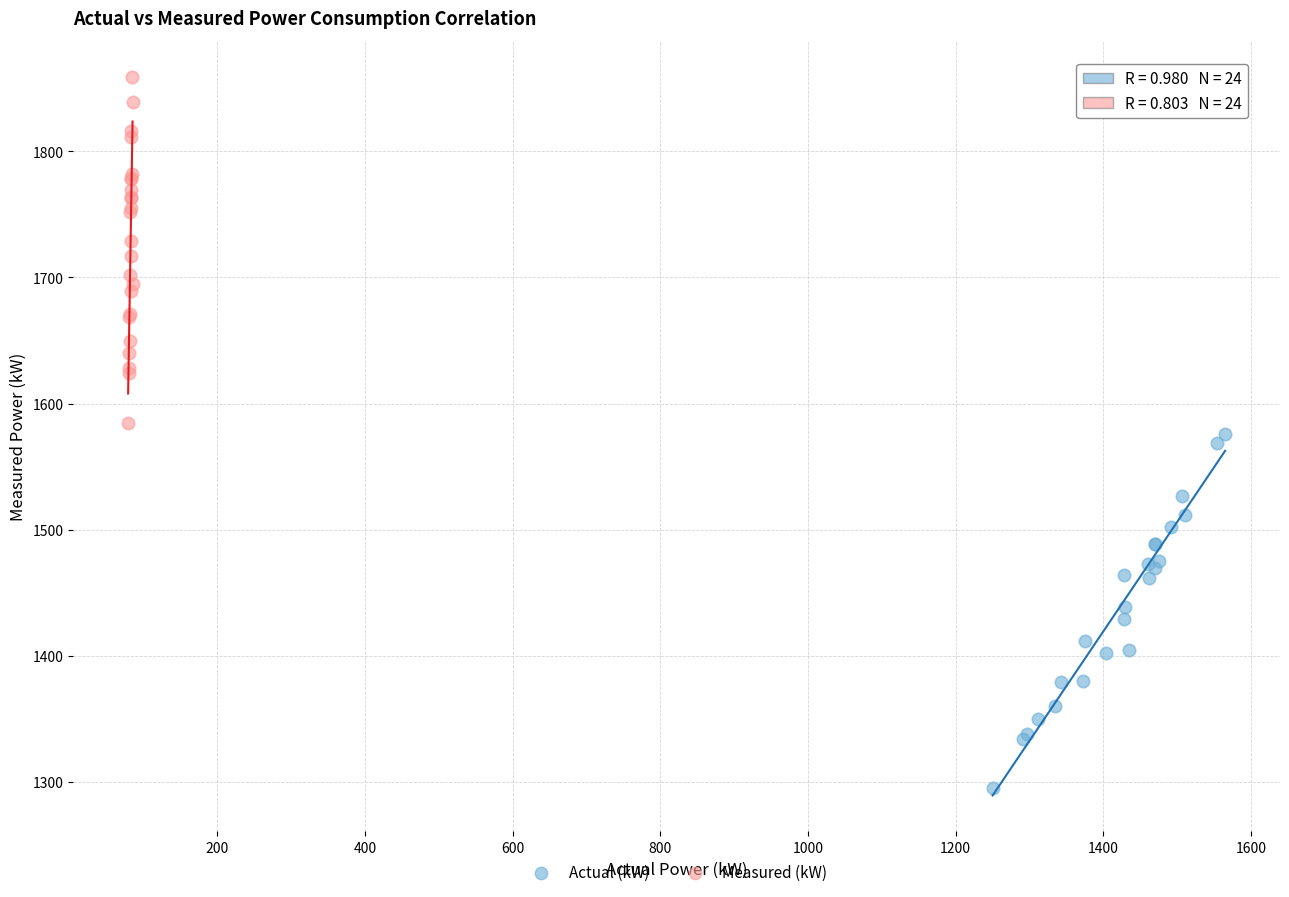

Which series reaches the minimum Y coordinate?

Actual (kW)